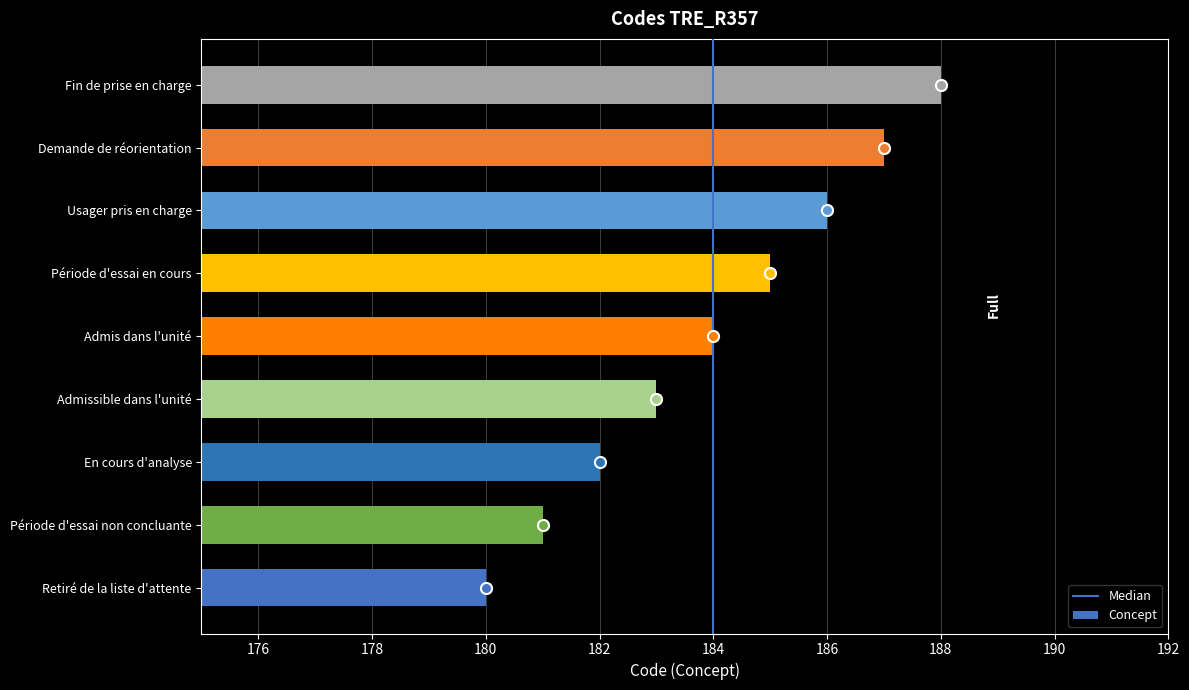

What is the difference between the second highest and second lowest values?

6